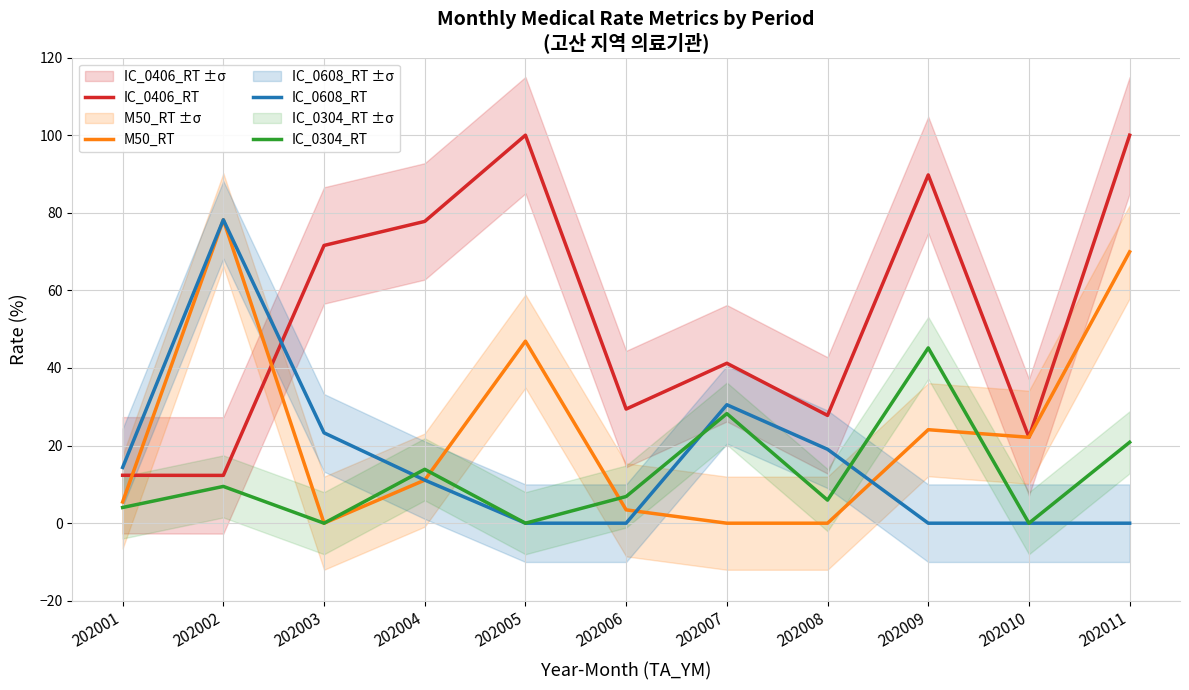

In IC_0304_RT, how many points are higher than both neighbors (excluding endpoints)?

4